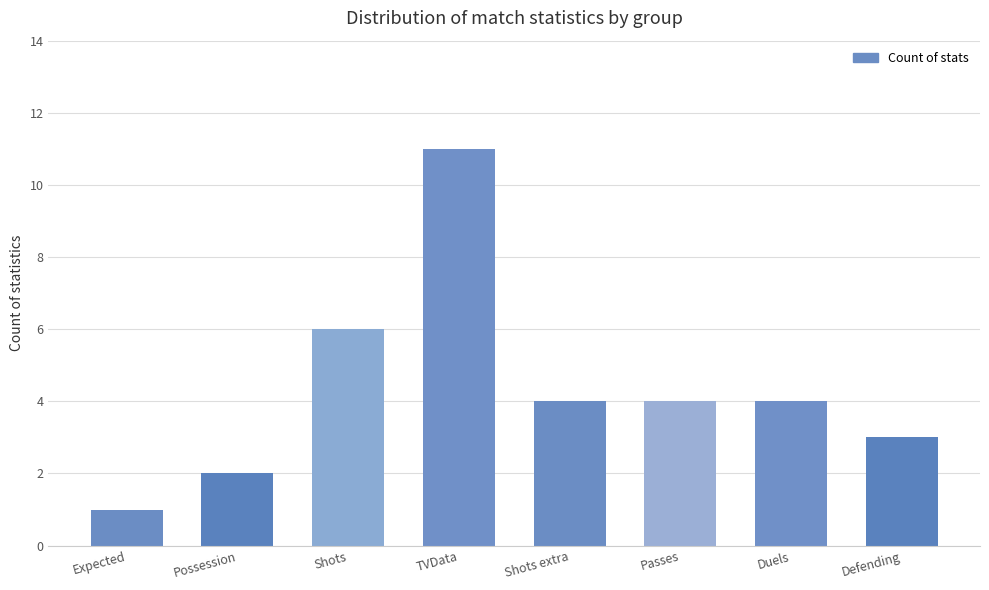

Reading right to left, list all the values displayed in this chart.

3	4	4	4	11	6	2	1